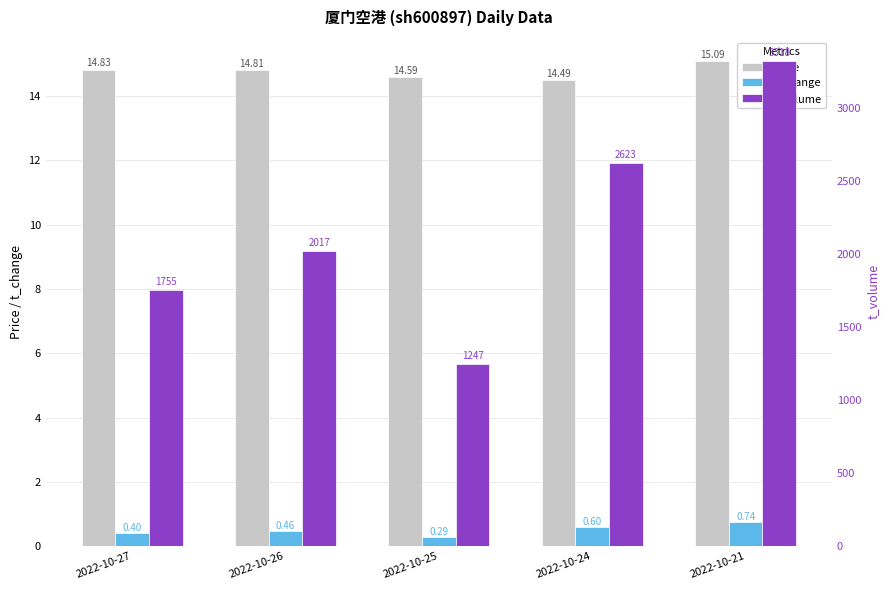

Which has a higher value, 2022-10-21 or 2022-10-24?

2022-10-21